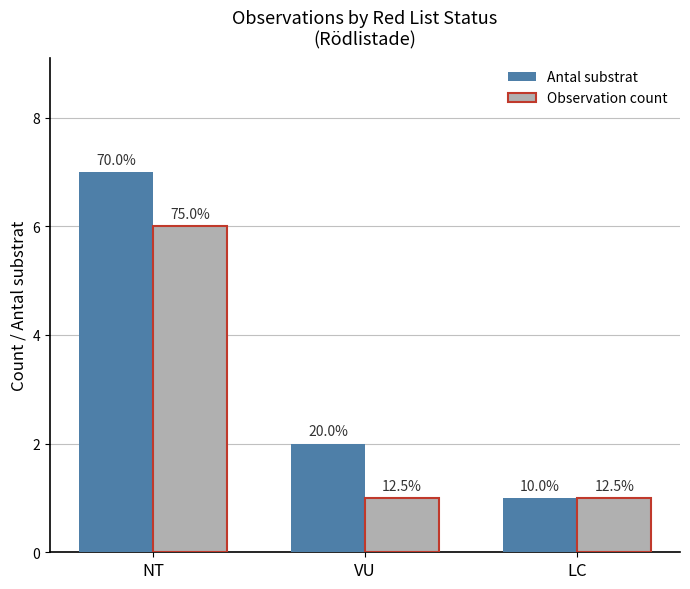

What position from the right is VU?

2